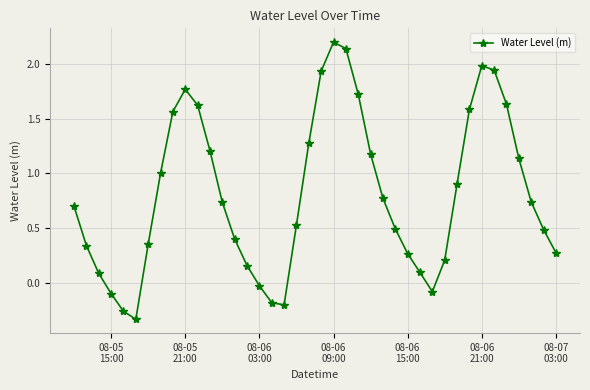

What is the greatest value displayed?

2.2